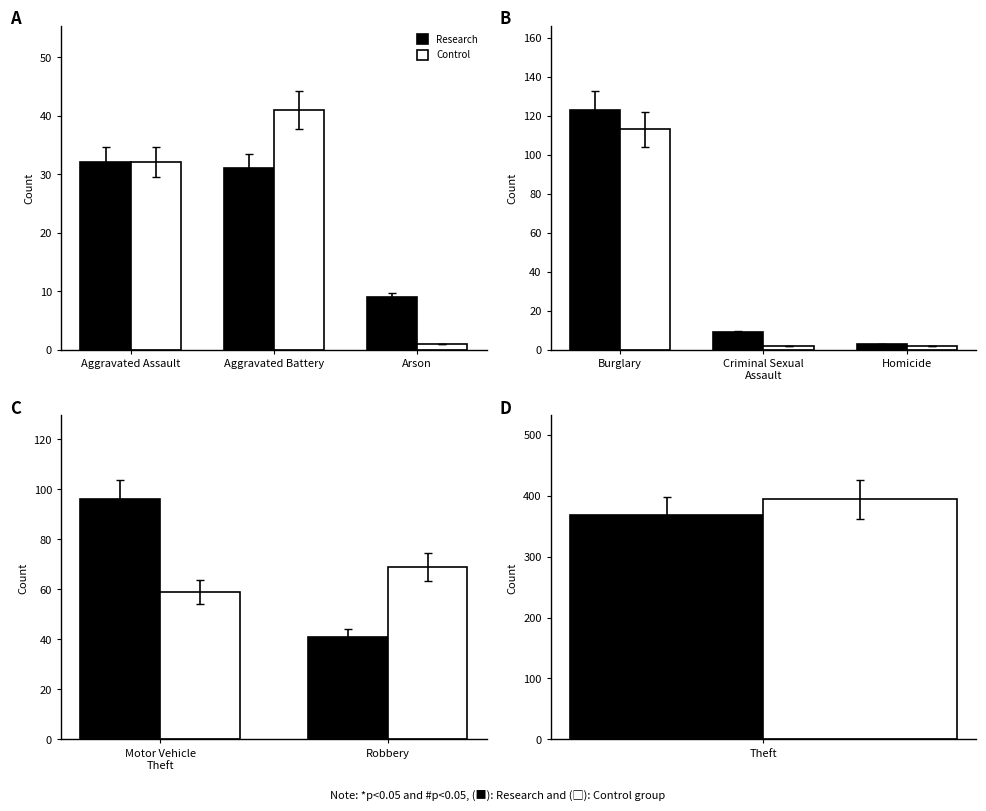

What is the value of the Research bar at the 2nd from the left?

41